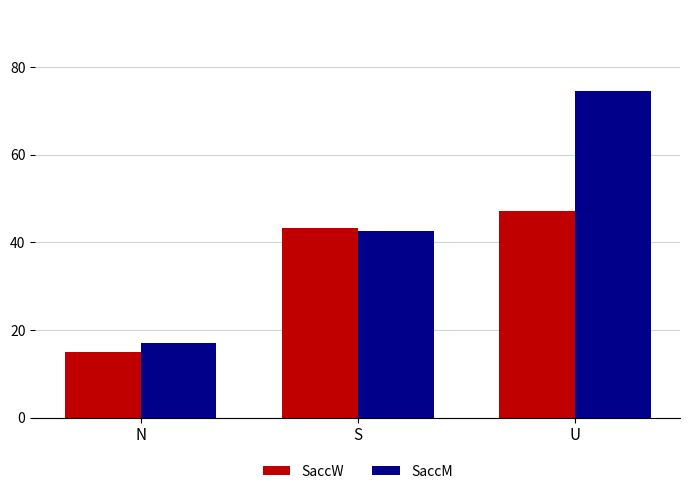

Read the SaccM value at S.

42.7